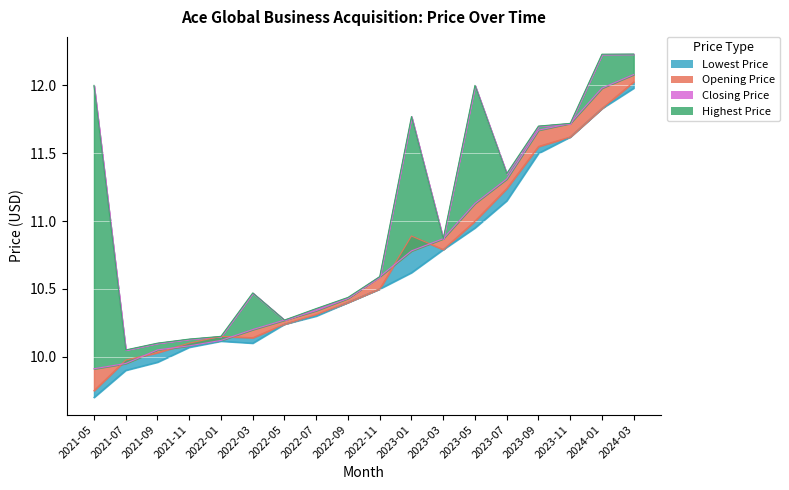

What is the difference between the maximum and second lowest values in the Closing Price series?

2.1